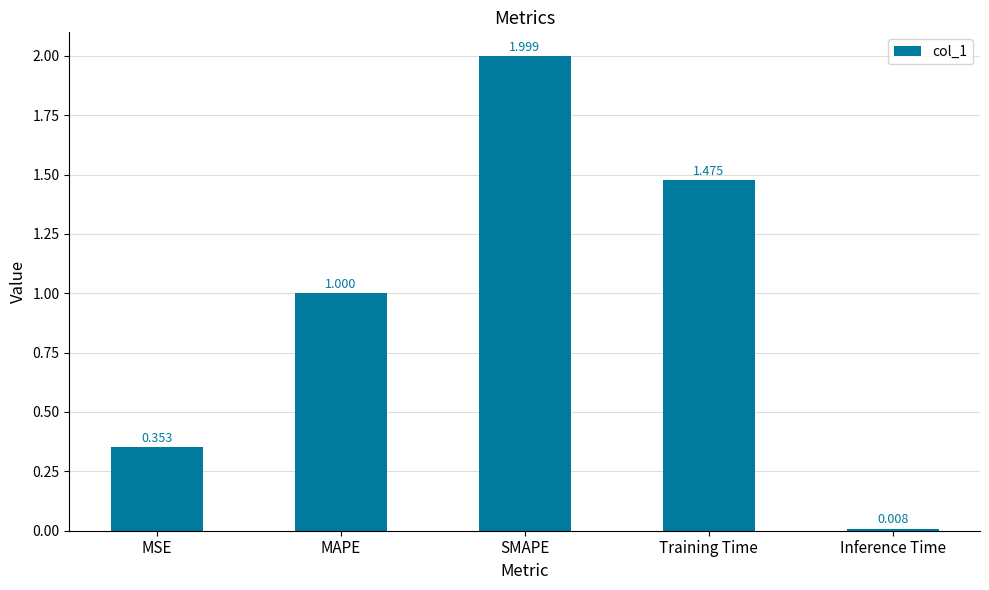

How many bars are there in total?

5